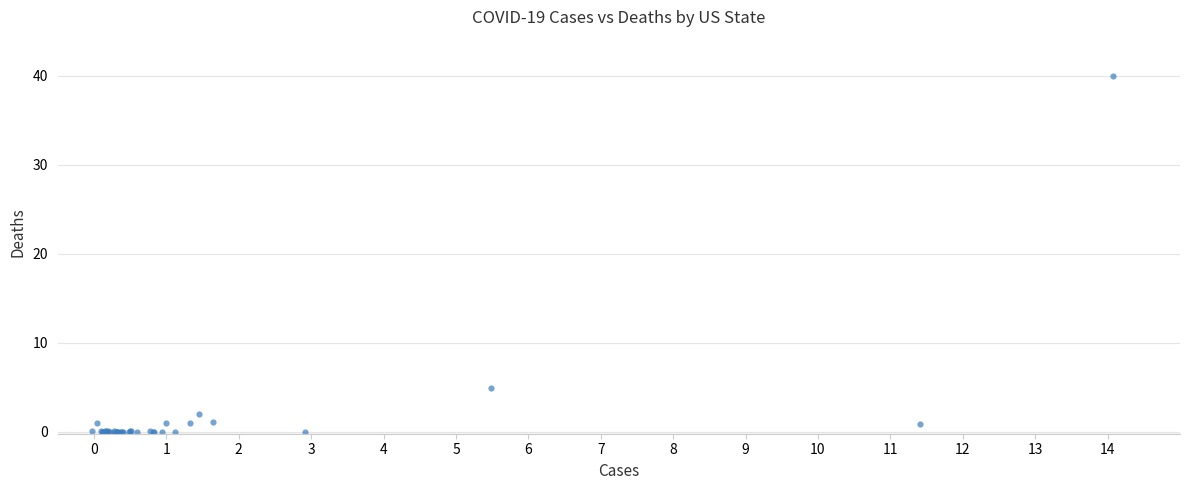

What Y value in the scatter plot is closest to 19?

4.9